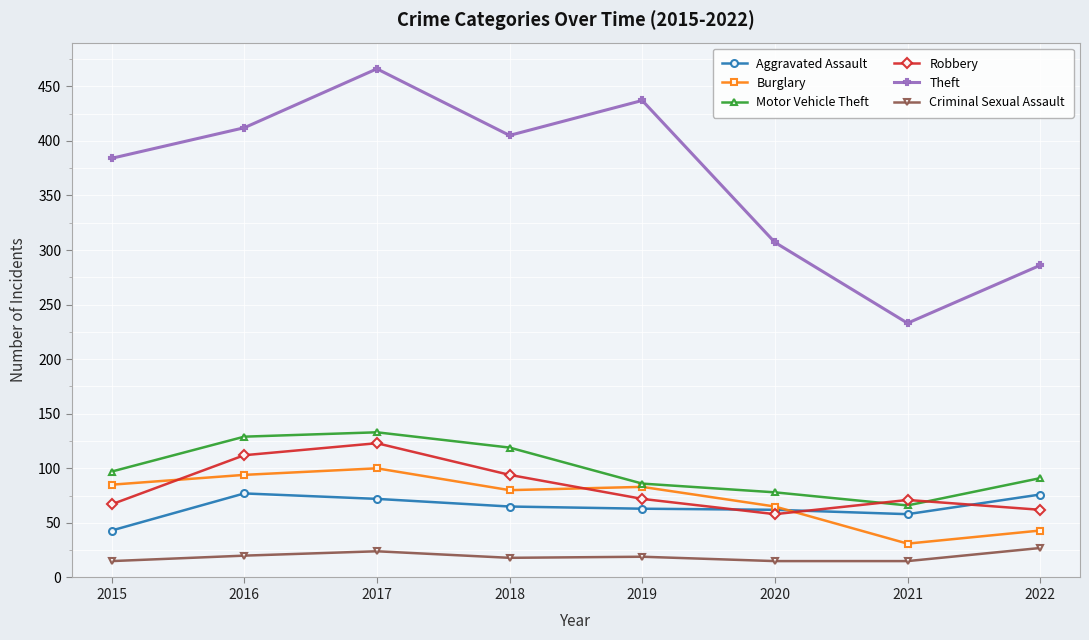

What is the minimum value shown in the chart?

15